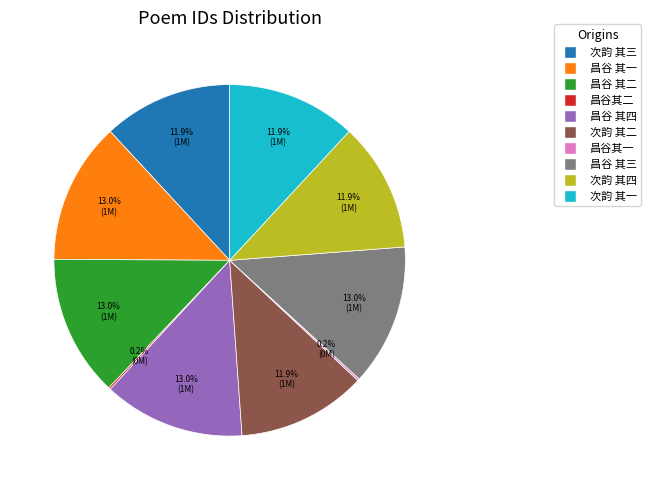

Is there a majority slice in this chart?

No